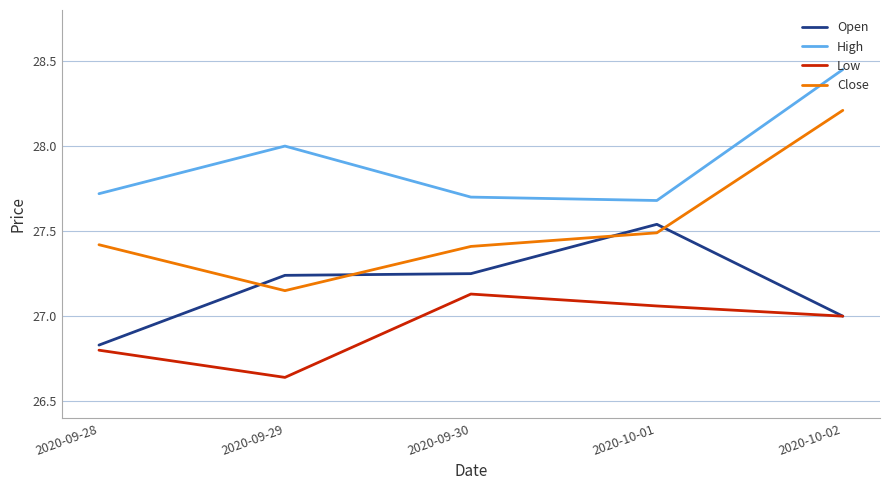

Which label corresponds to the smallest value in the chart?

2020-09-29